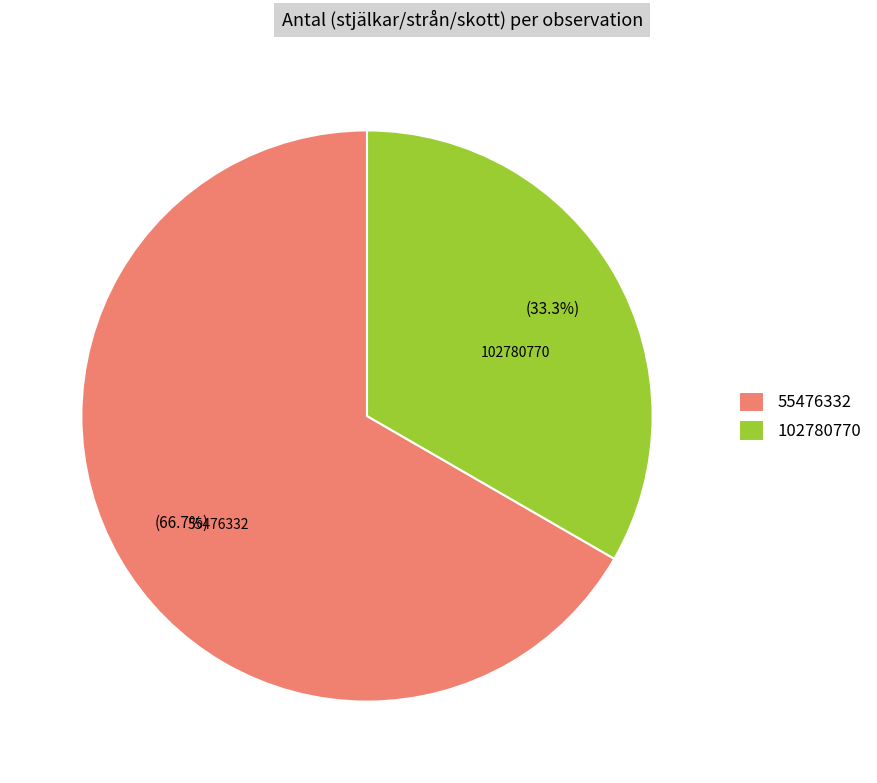

To the nearest percent, what is the combined percentage of 55476332 and 102780770?

100%